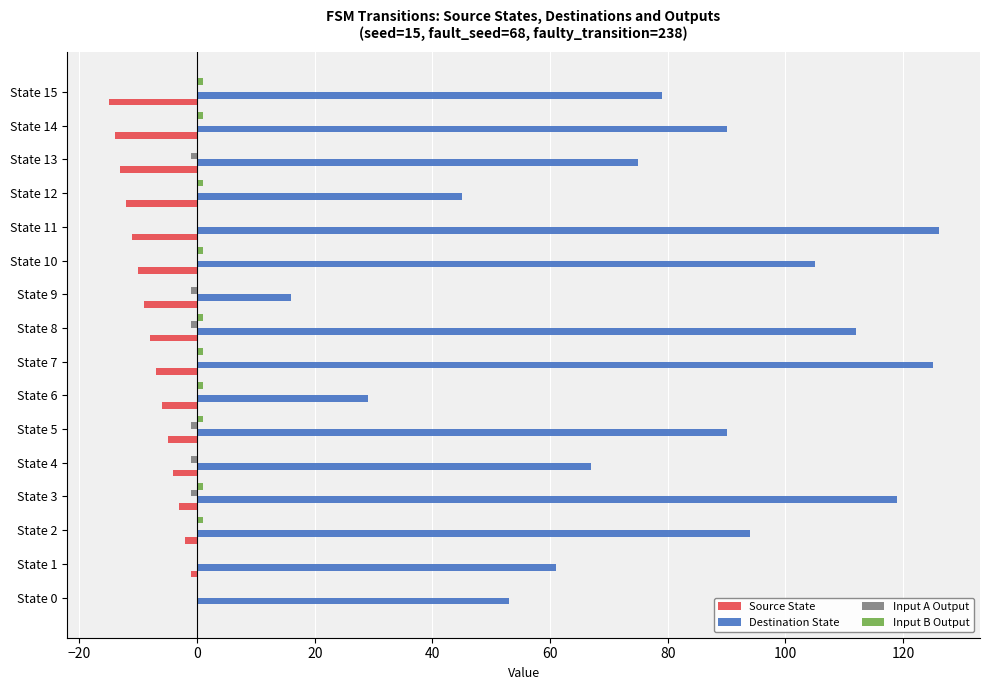

Which series has the largest total across all categories?

Destination State